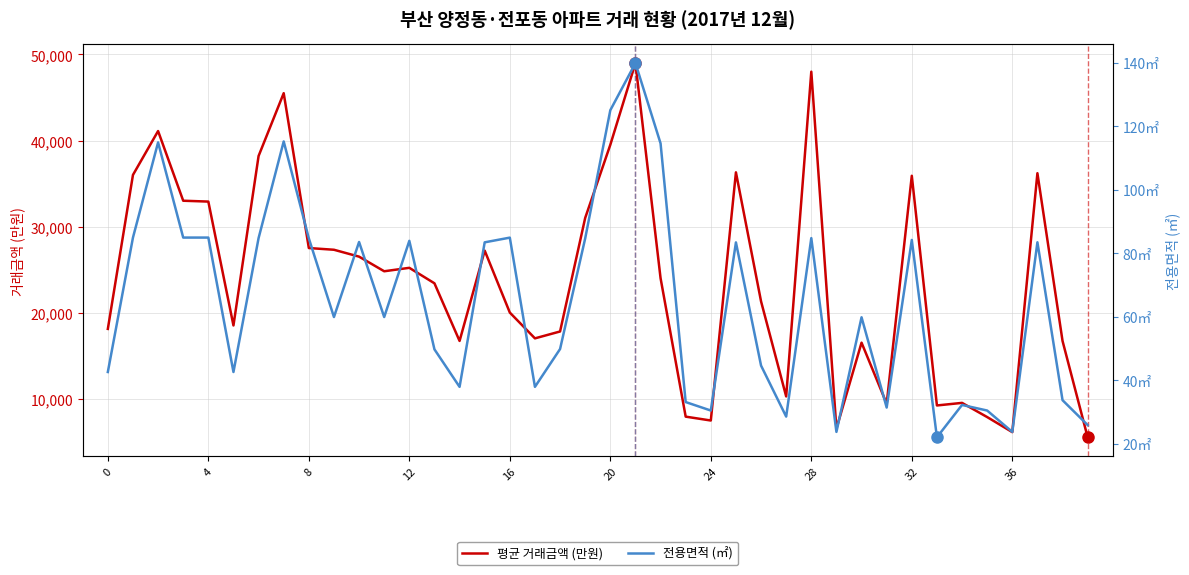

True or false: 평균 거래금액 (만원) has a value of 10540 at 0.

False